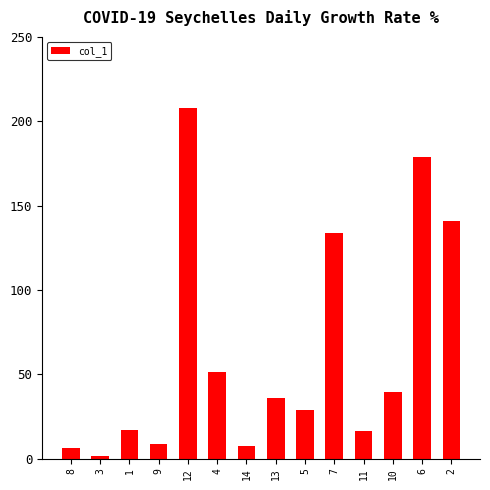

What is the change in value from 14 to 2?

+133.4